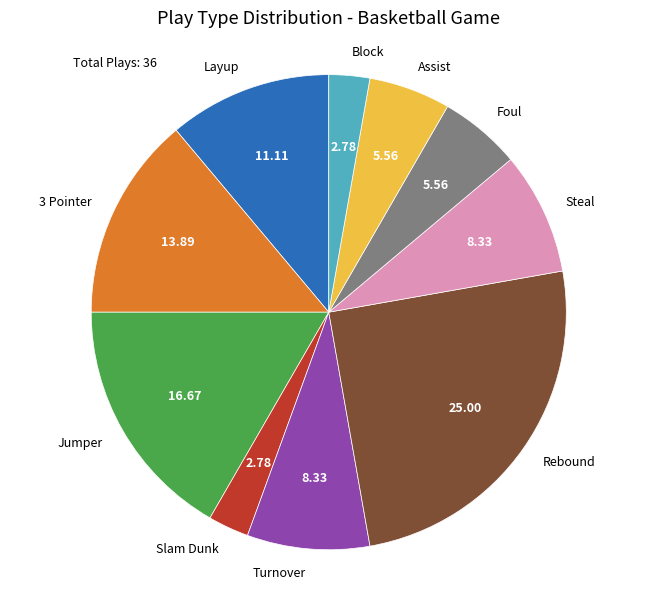

Which slice is the largest?

Rebound